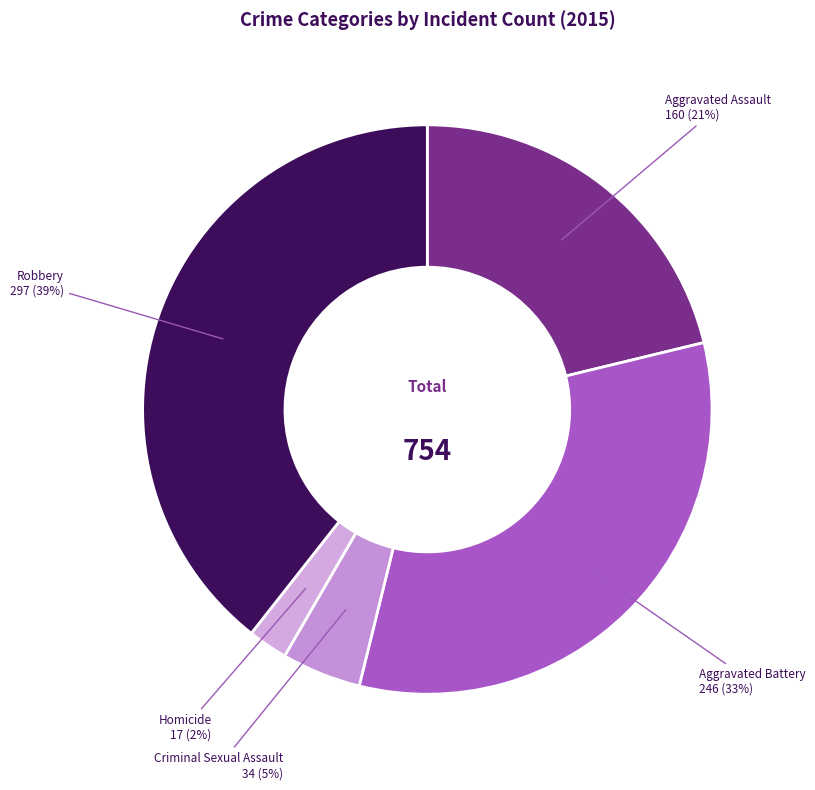

Which category has the biggest portion of the pie?

Robbery